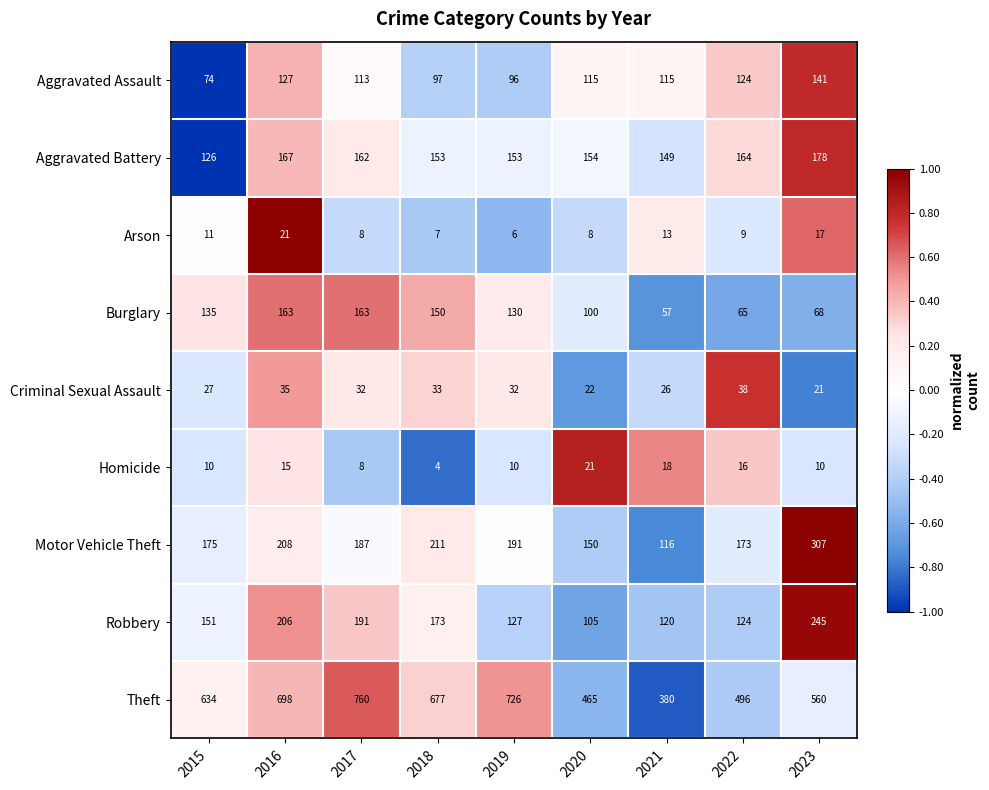

How many series are shown in this chart?

9